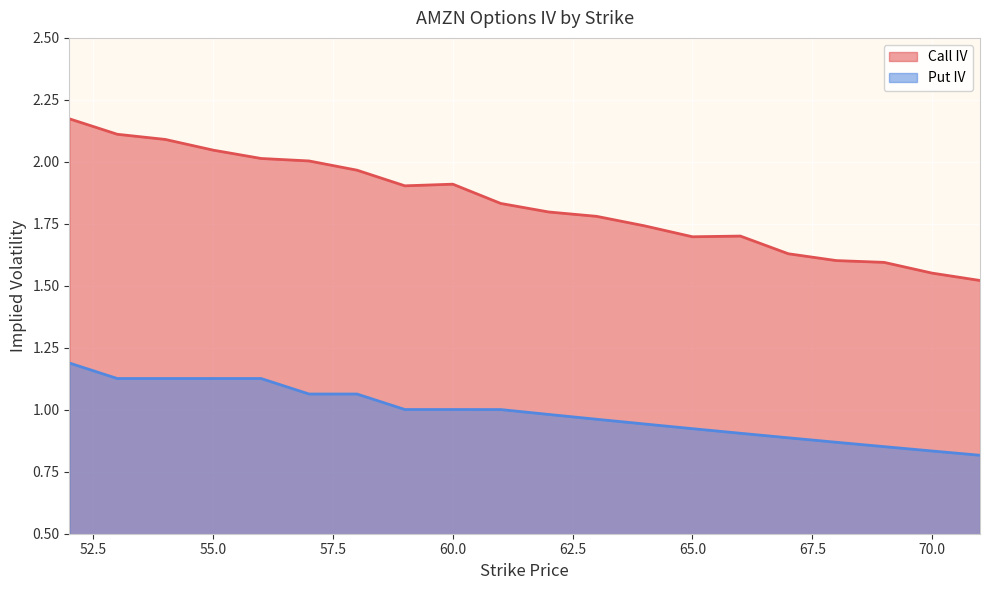

What are all the series names shown in the legend?

Call IV, Put IV